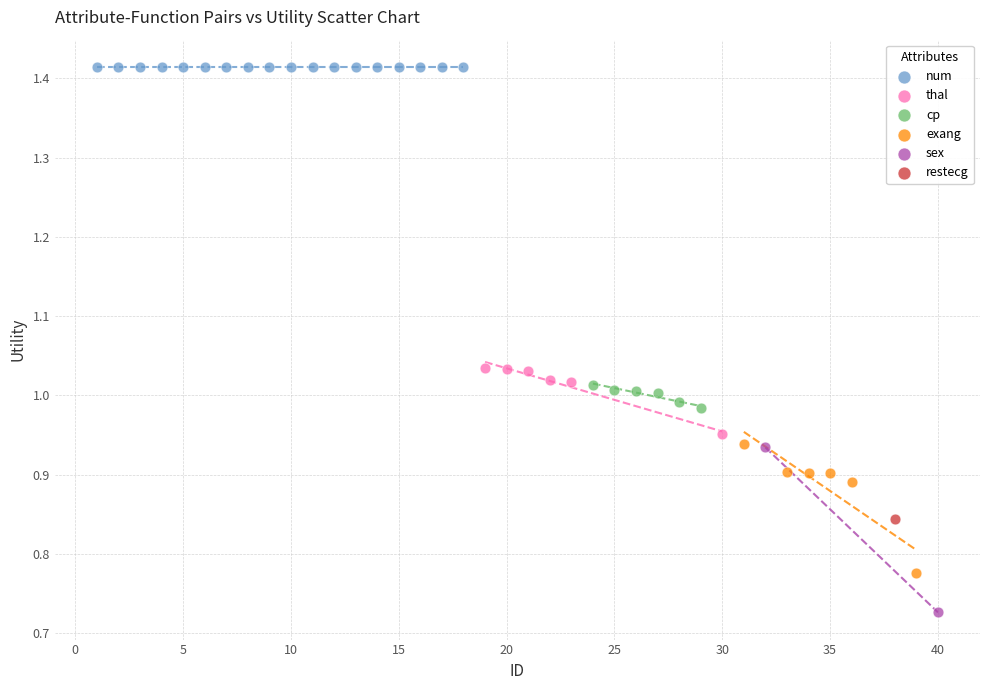

What are all the series names shown in the legend?

num, thal, cp, exang, sex, restecg